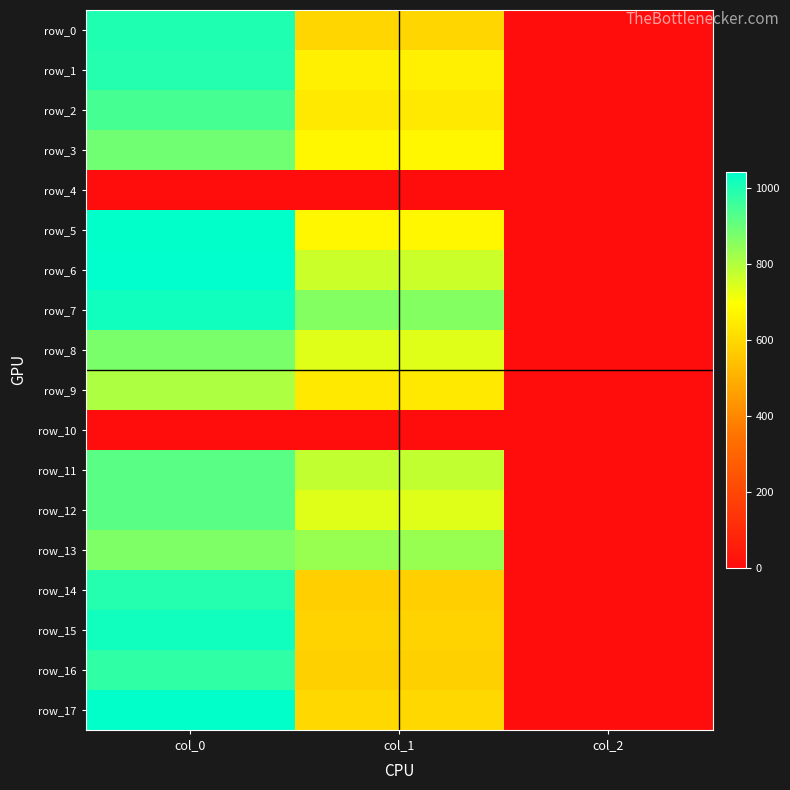

What is the approximate value of row_5 at col_0?

1040.0